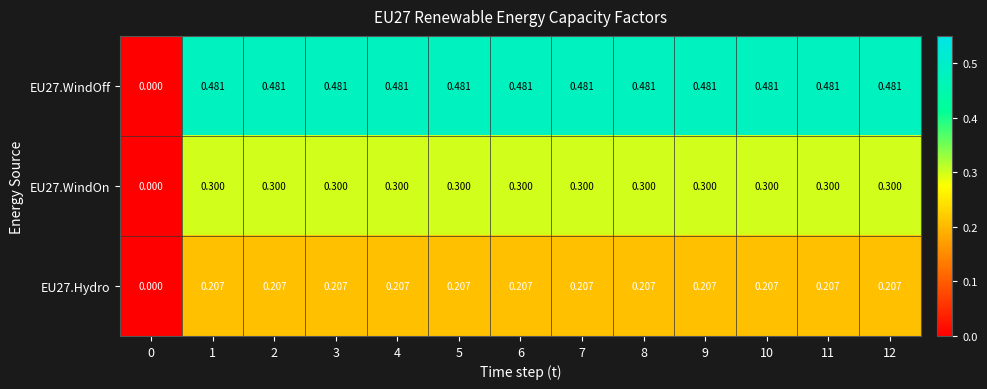

Is the value of EU27.Hydro at 3 greater than the value of EU27.WindOff at 2?

No